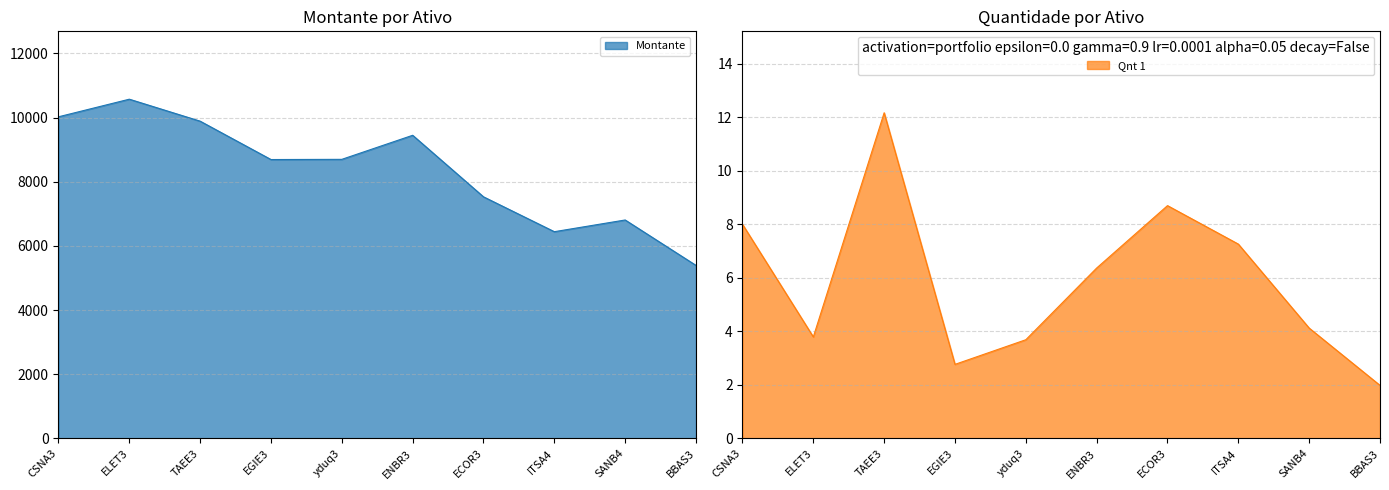

What is the label of the 10th point from the left?

BBAS3